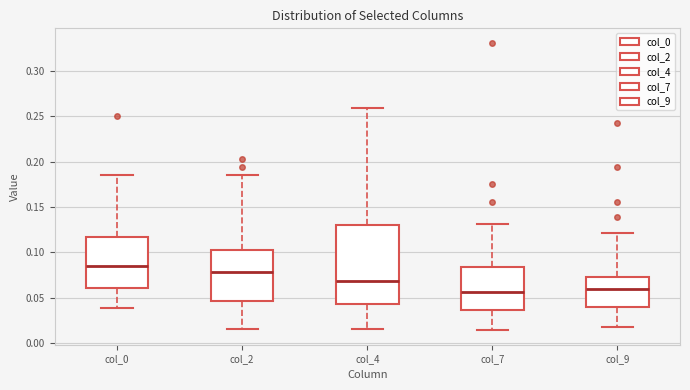

Where is the lower edge of the box for col_7 on the y-axis? The values are not printed on the chart, so give them approximately, as read against the axis.

0.035